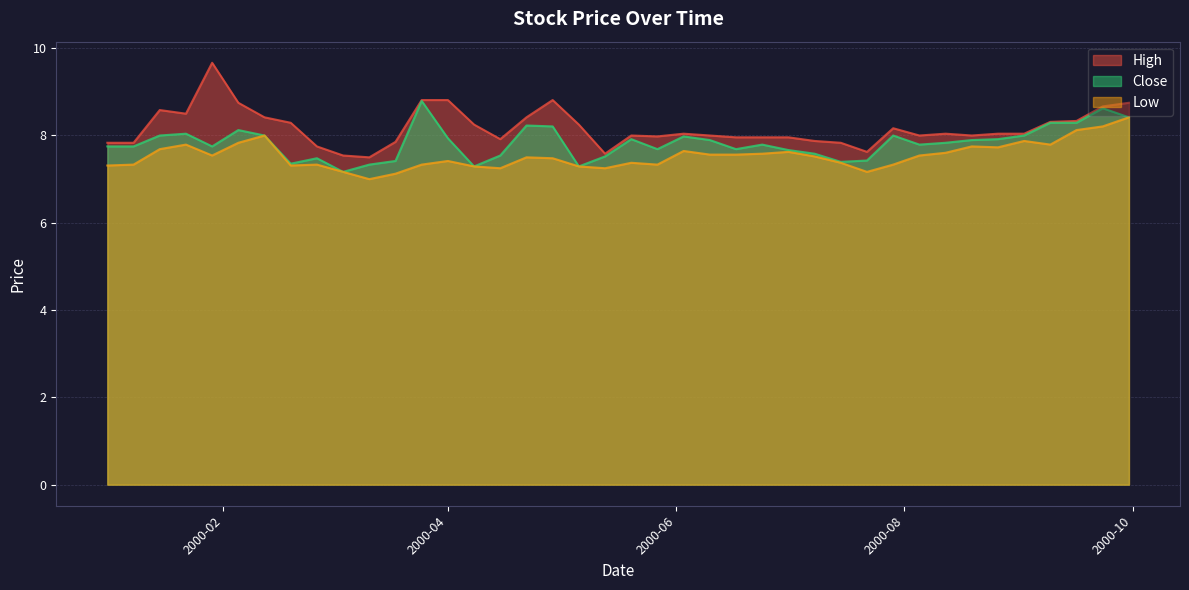

Which series has the largest range (max minus min)?

High